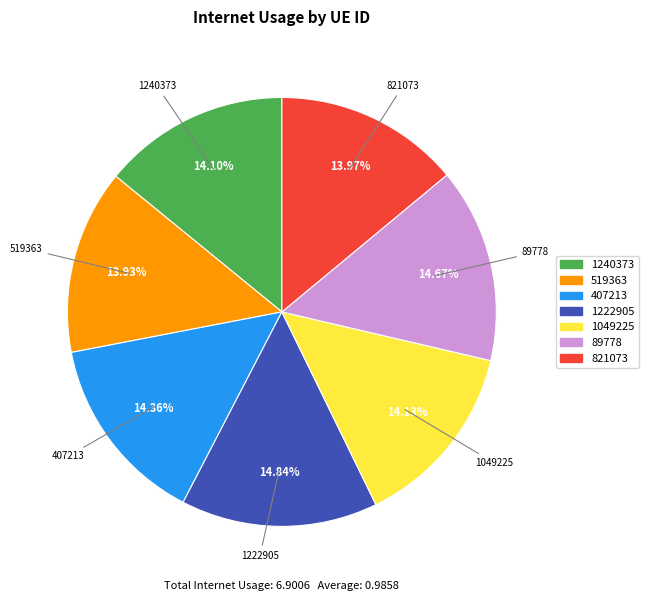

Does any single category account for the majority?

No